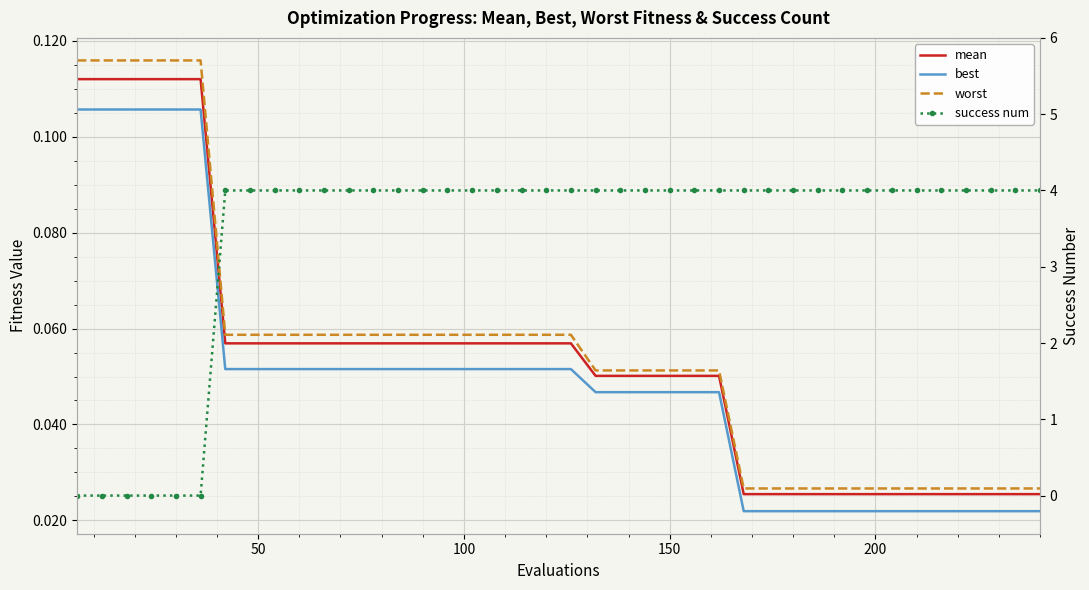

At how many categories does at least one series exceed 2?

34